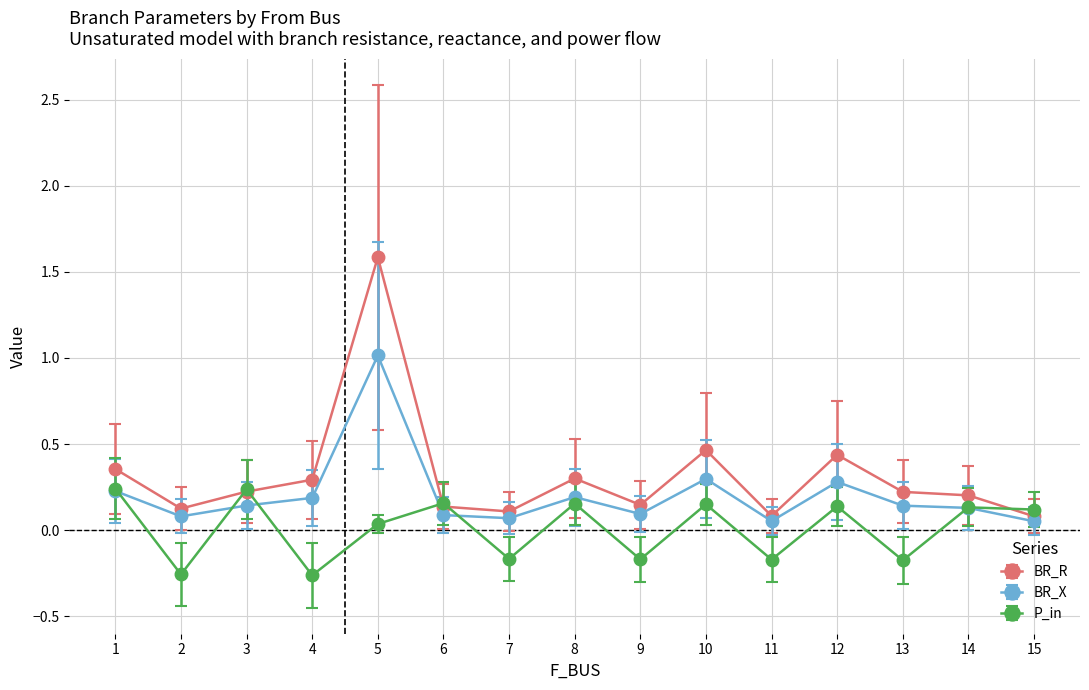

What is the total value across all series at 1?

0.8